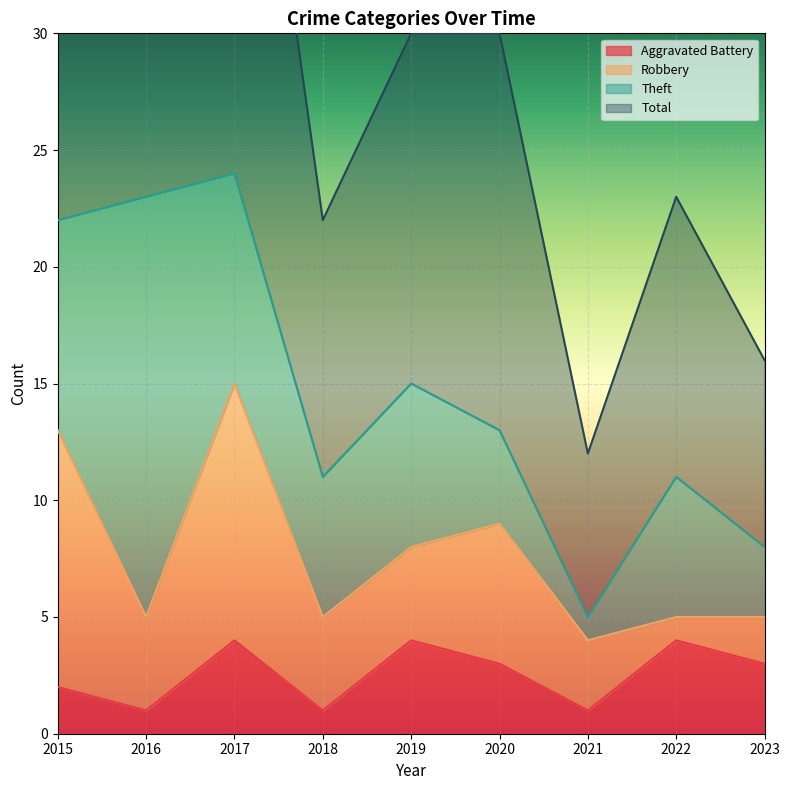

Where is Aggravated Battery nearest to the value 2?

2015